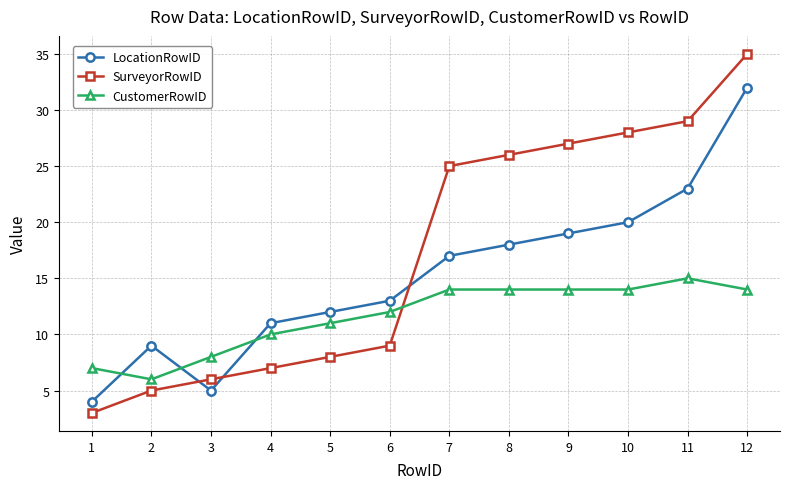

Which series has the largest total across all categories?

SurveyorRowID